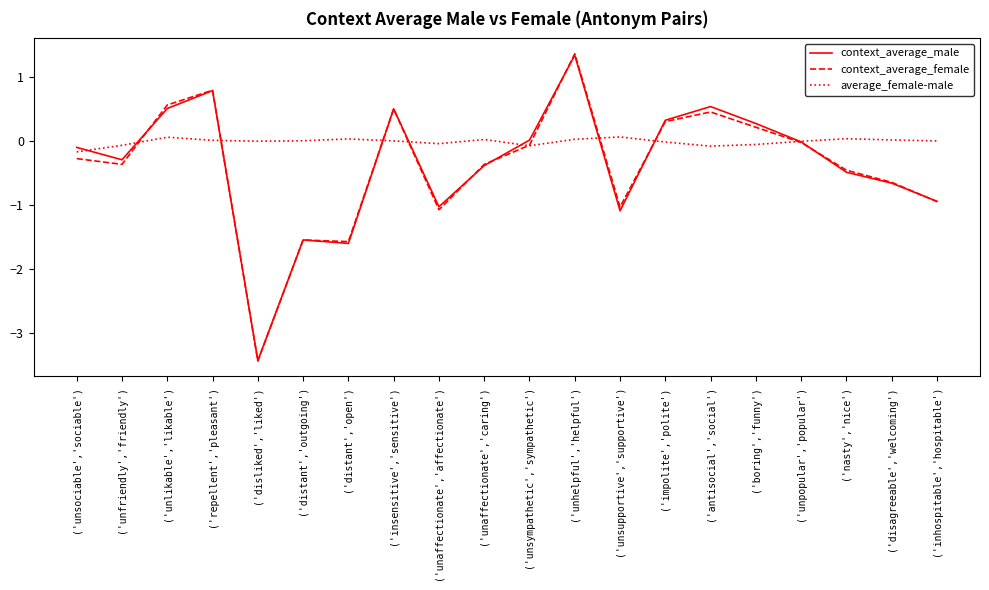

The context_average_female series shows 0.3 at ('insensitive','sensitive'). True or false?

False